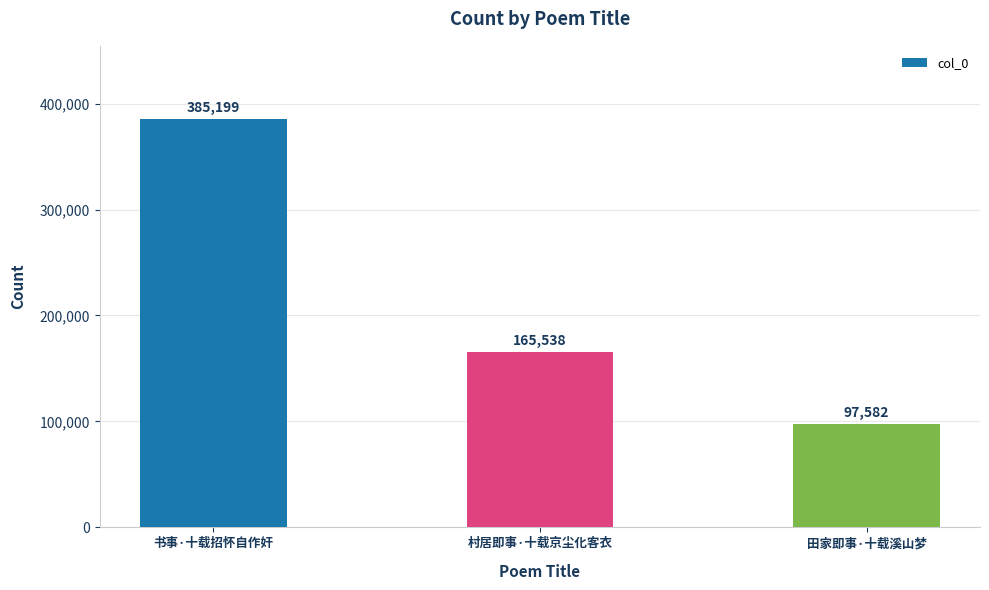

Reading right to left, list all the values displayed in this chart.

97582	165538	385199